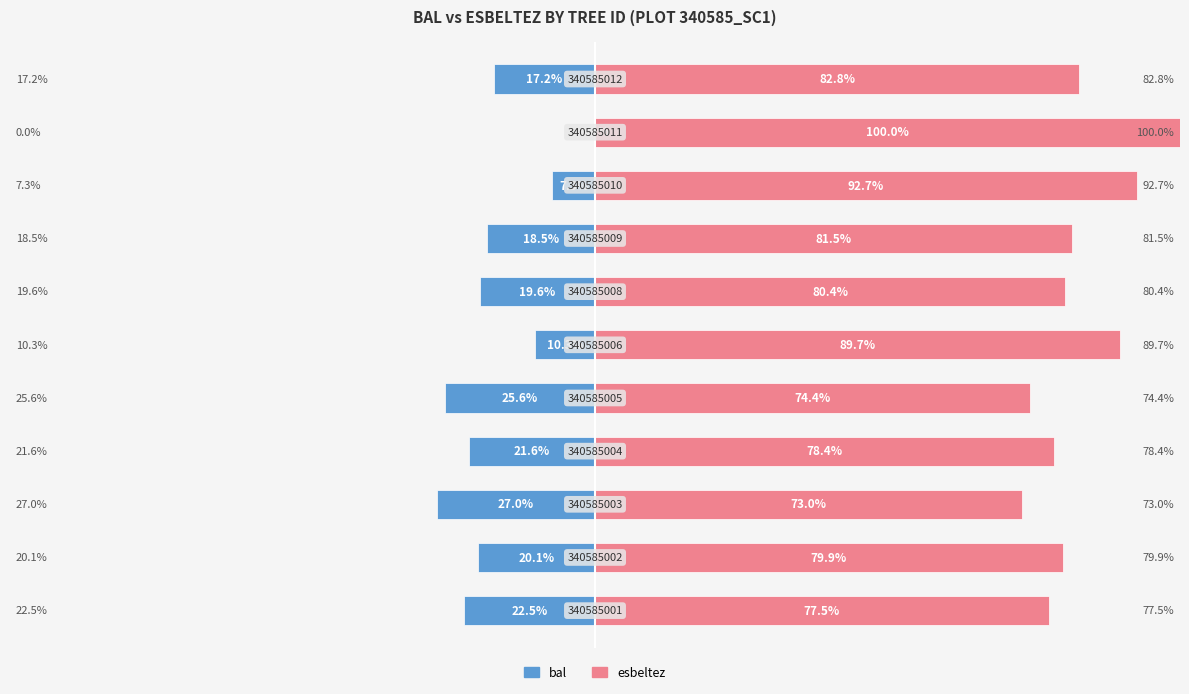

Between 100 and −25, which is larger?

100